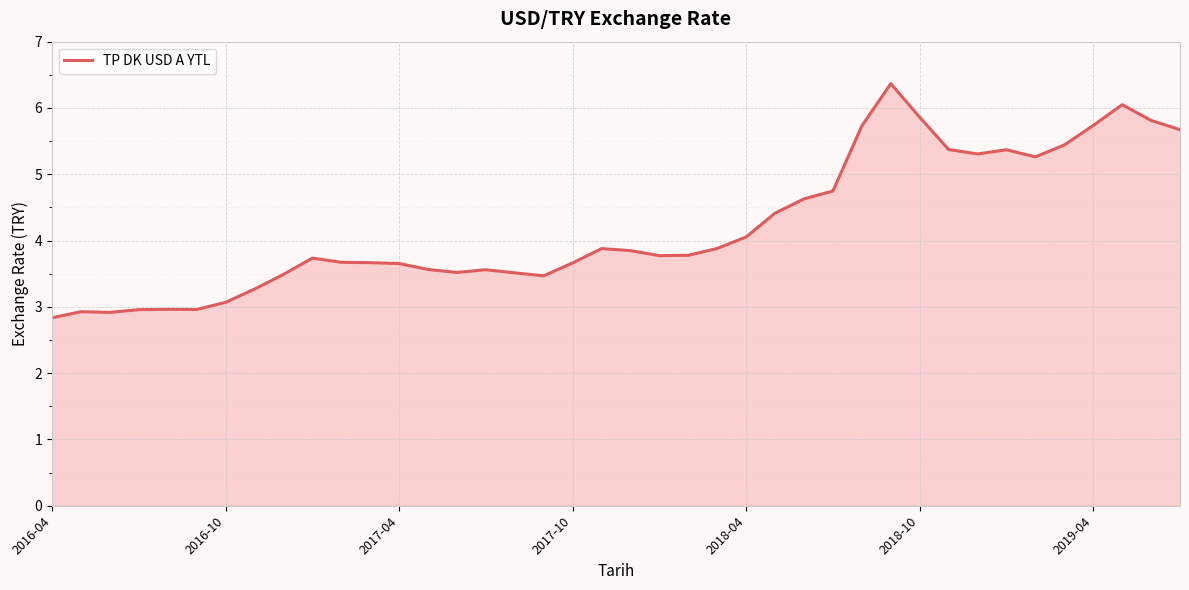

What is the maximum value shown in the chart?

6.4